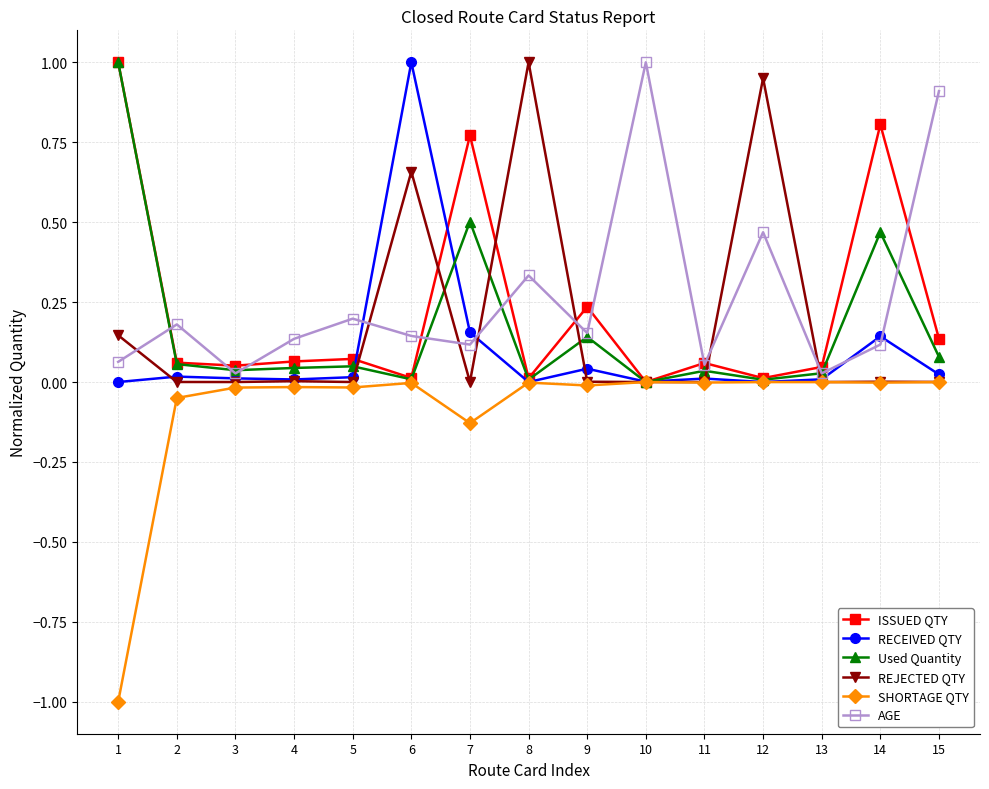

What are all the series names shown in the legend?

ISSUED QTY, RECEIVED QTY, Used Quantity, REJECTED QTY, SHORTAGE QTY, AGE